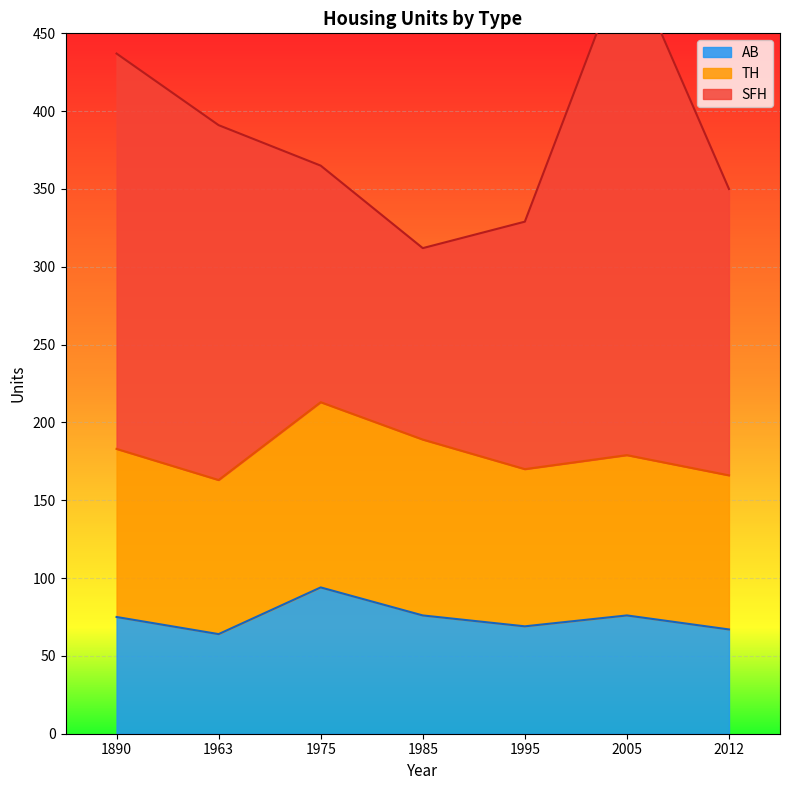

True or false: AB has a value of 103 at 2005.

False